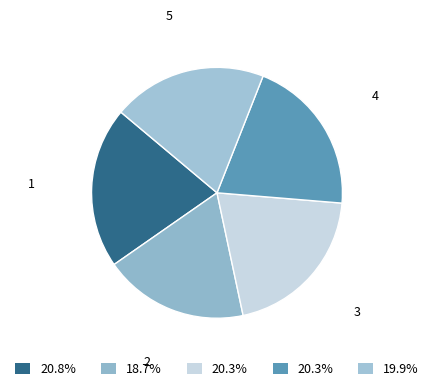

What portion of the pie excludes 4?

79.7%